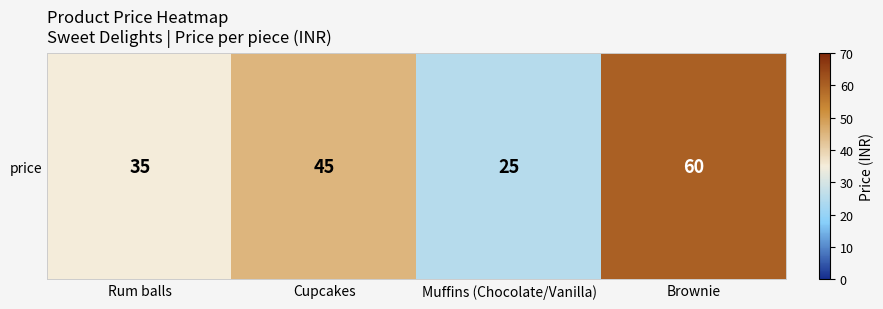

Reading left to right, list all the values displayed in this chart.

35	45	25	60